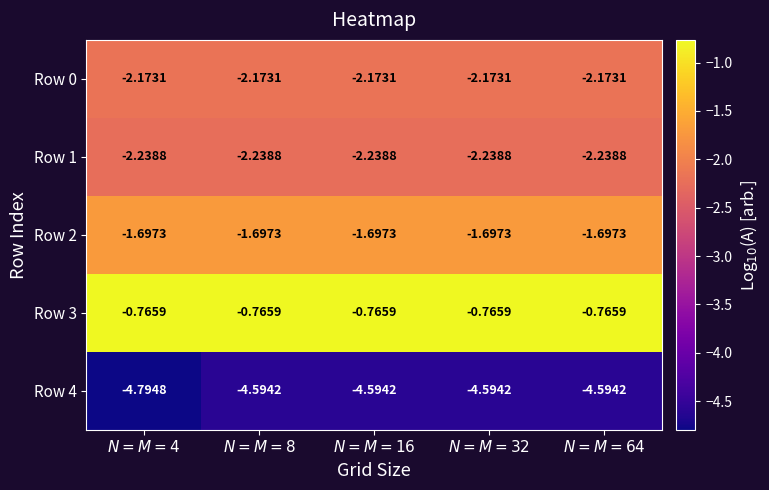

Count the number of data series in this chart.

5